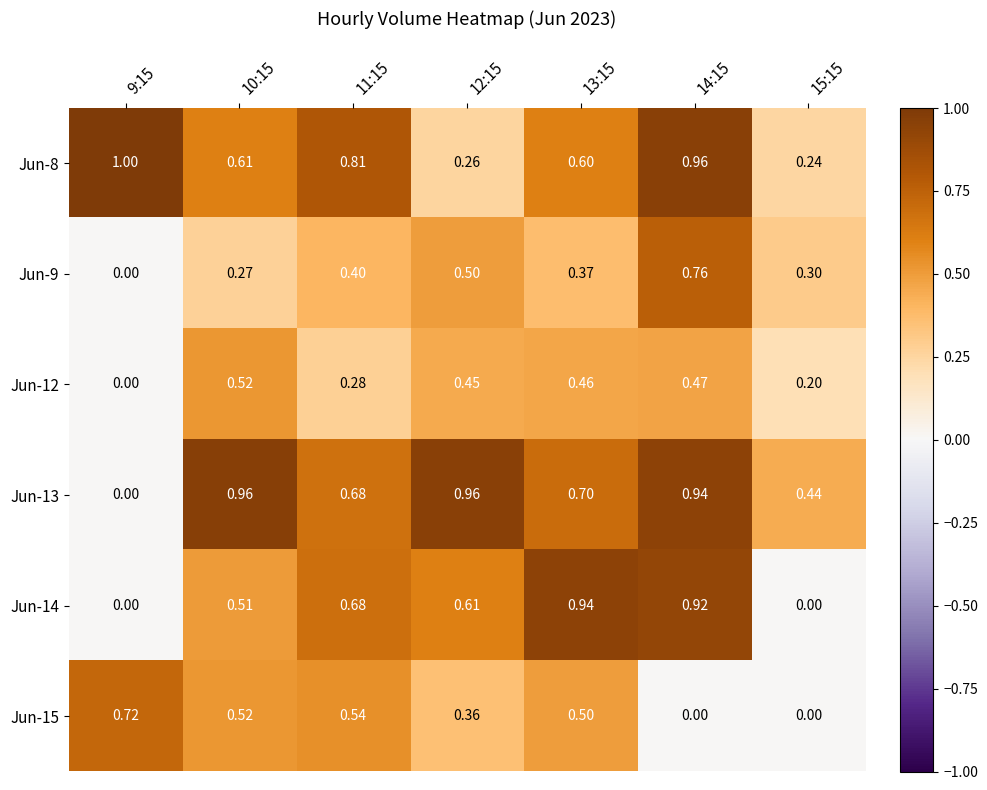

Is the value of Jun-8 at 15:15 greater than the value of Jun-9 at 10:15?

No